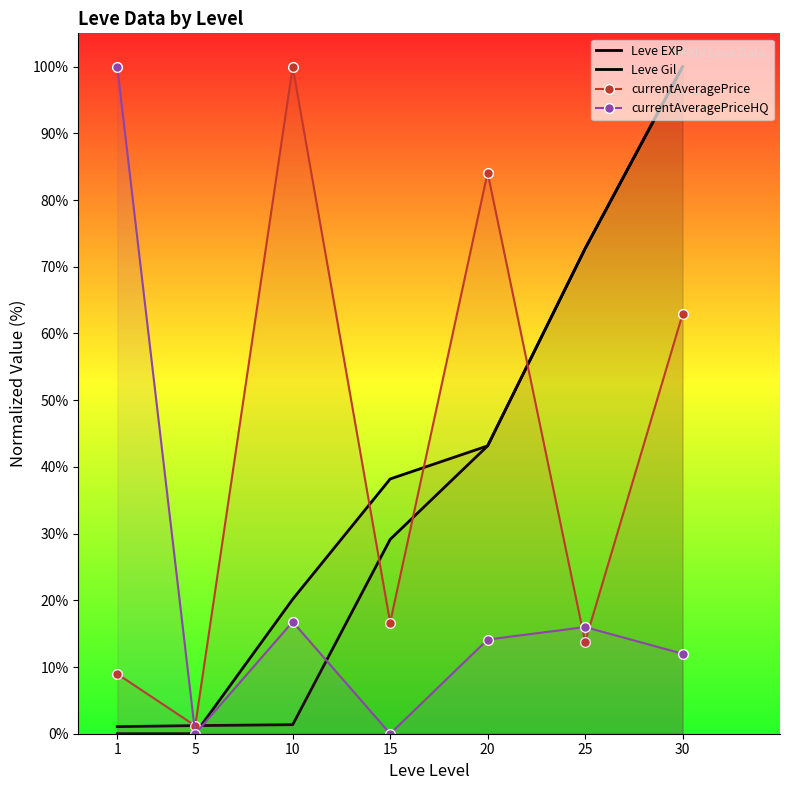

True or false: currentAveragePrice has more than 0 interior local peaks.

True